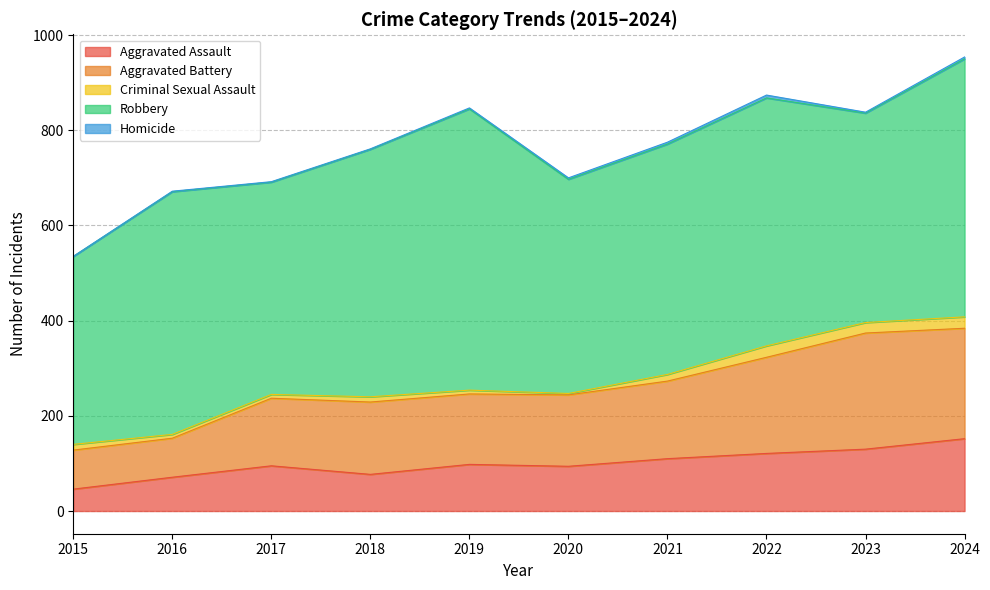

Reading left to right, list all the values displayed in this chart.

Aggravated Assault: 2015=46	2016=71	2017=95	2018=77	2019=98	2020=94	2021=110	2022=121	2023=130	2024=152
Aggravated Battery: 2015=82	2016=82	2017=142	2018=152	2019=148	2020=150	2021=163	2022=202	2023=244	2024=232
Criminal Sexual Assault: 2015=12	2016=8	2017=8	2018=11	2019=8	2020=3	2021=14	2022=24	2023=22	2024=24
Robbery: 2015=395	2016=510	2017=446	2018=520	2019=591	2020=450	2021=484	2022=521	2023=440	2024=542
Homicide: 2015=0	2016=1	2017=1	2018=1	2019=2	2020=3	2021=4	2022=6	2023=2	2024=4